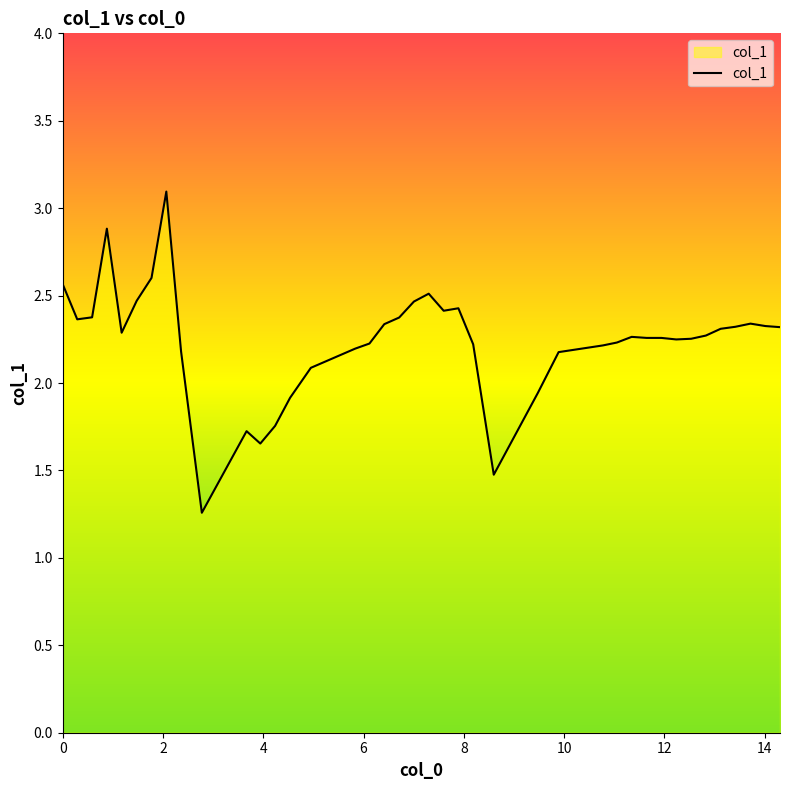

What is the difference between the maximum and second lowest values?

1.6